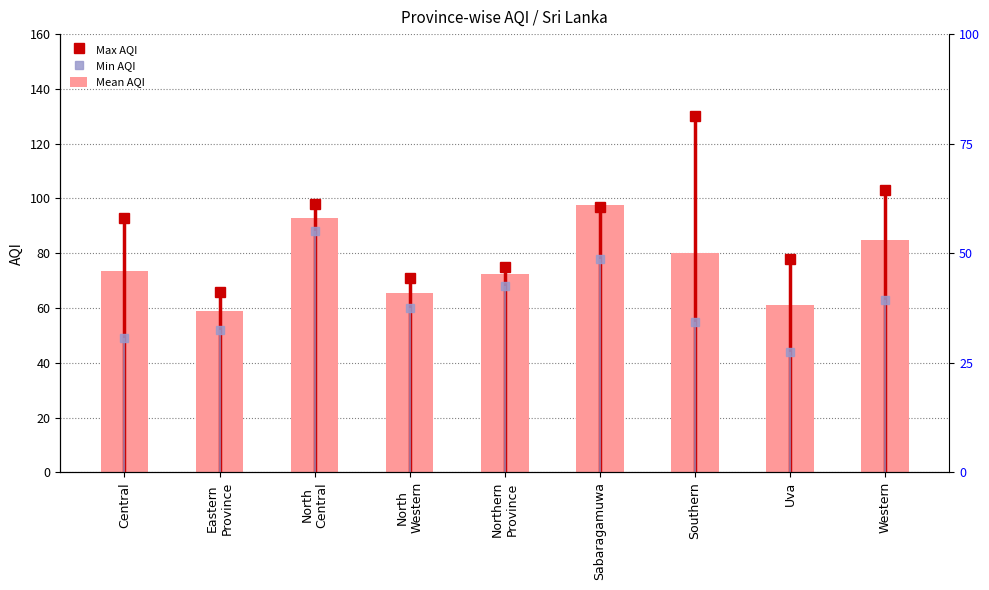

List the labels in order of value, smallest first.

Eastern
Province, Uva, North
Western, Northern
Province, Central, Southern, Western, North
Central, Sabaragamuwa